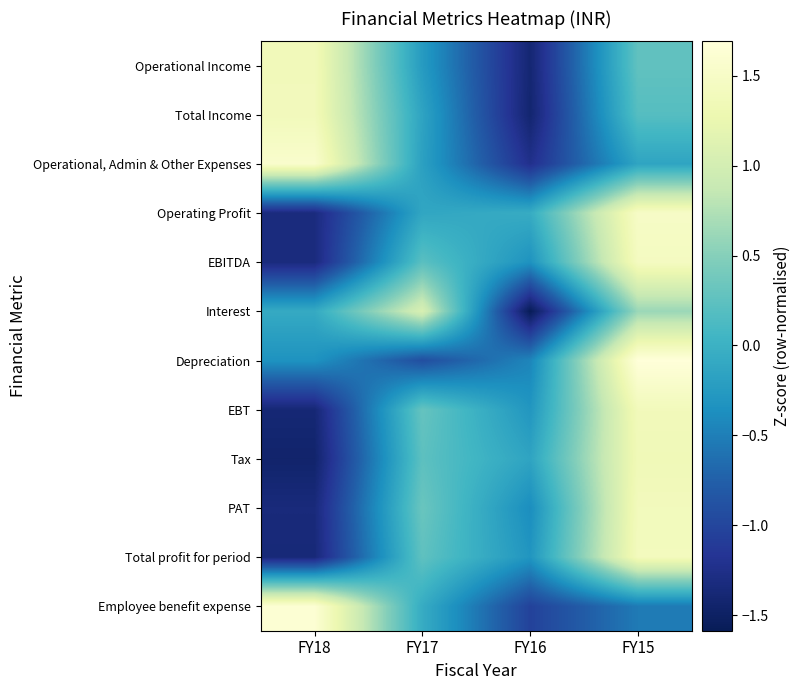

At how many categories does at least one series exceed 0?

3